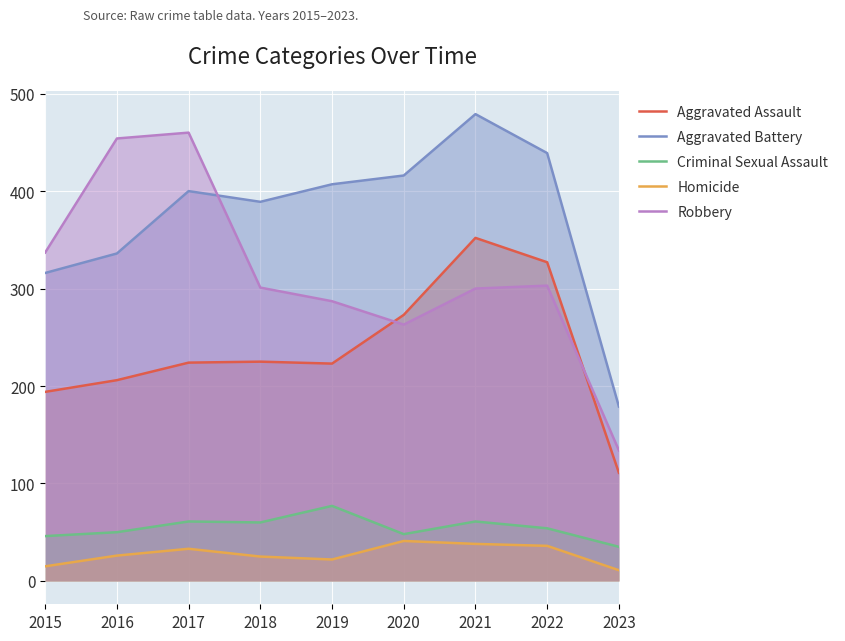

What is the spread (max minus min) of values at 2018?

364